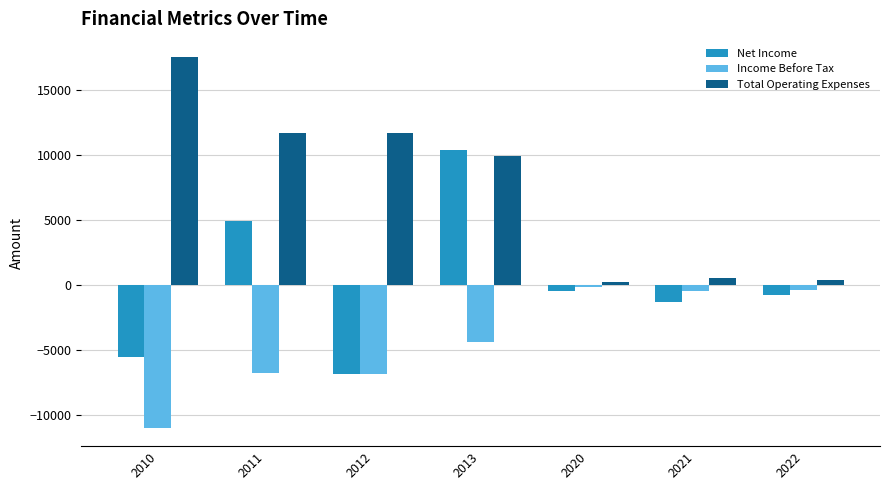

Is it true that Total Operating Expenses equals 200 at 2020?

True